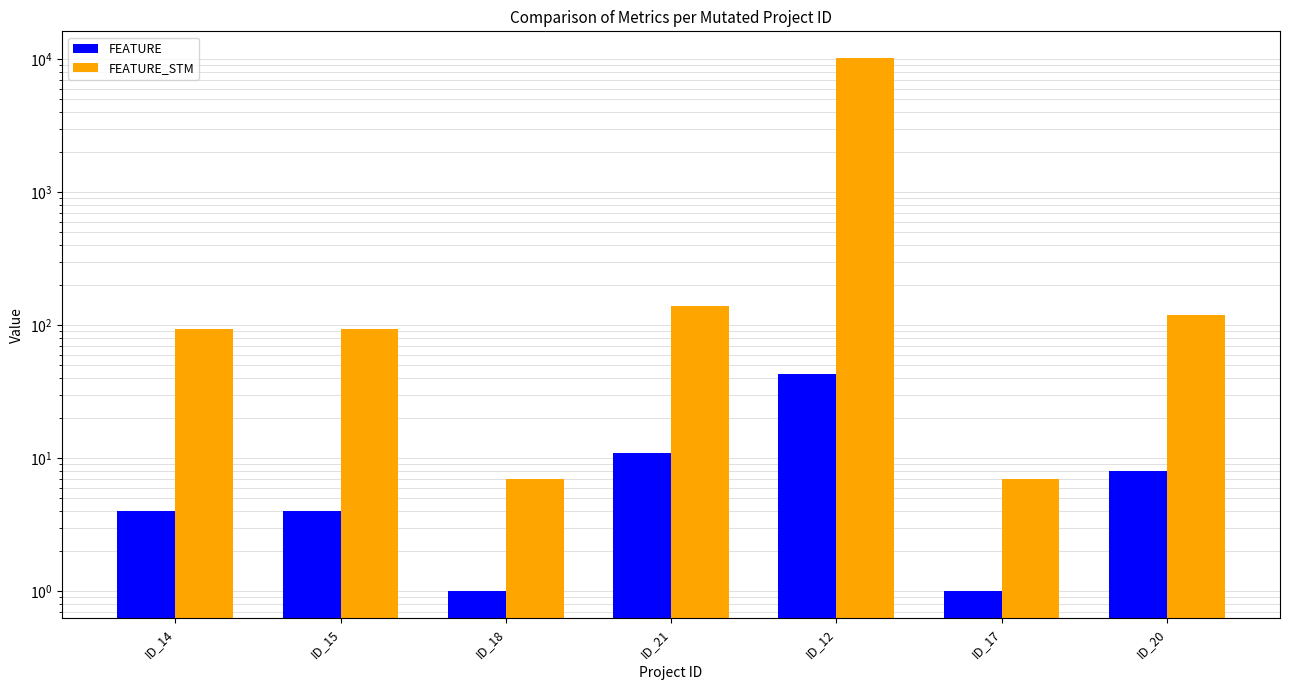

At how many categories does at least one series exceed 2206?

1